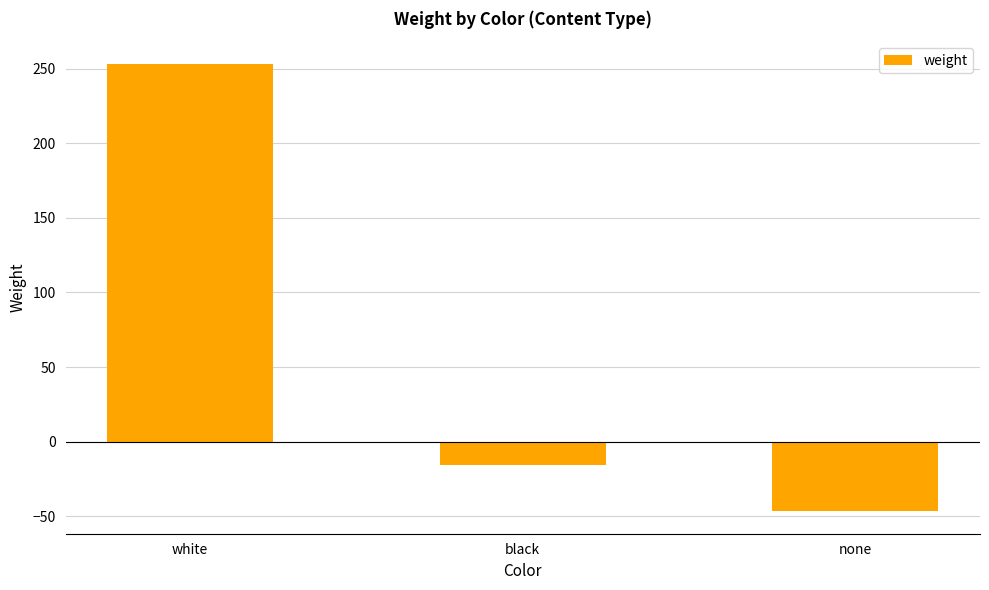

What is the label of the 2nd bar from the left?

black